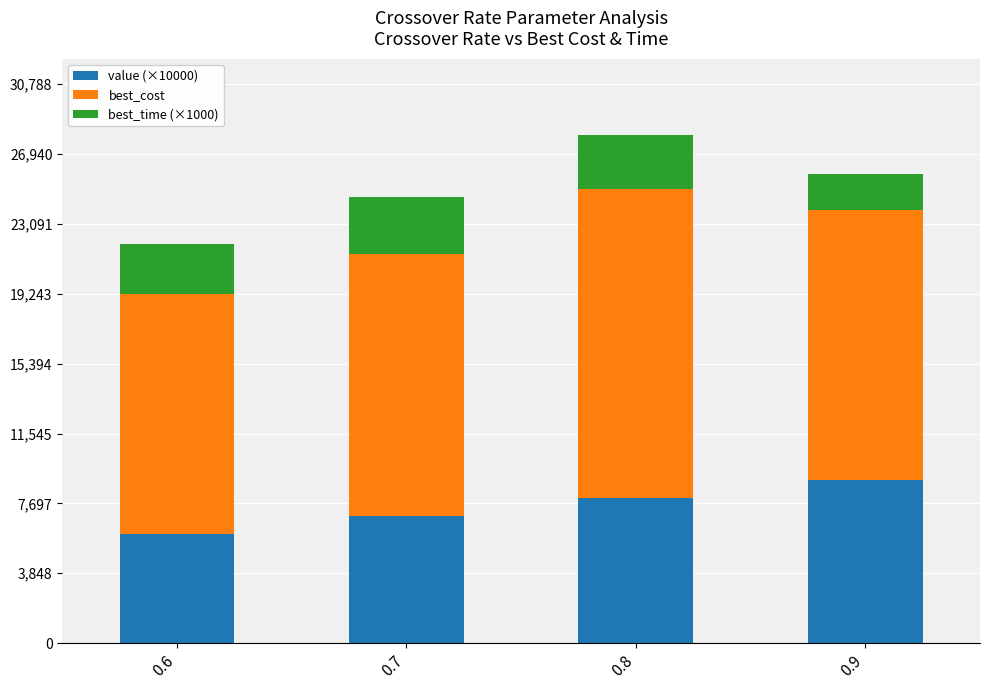

Read the value (×10000) value at 0.8.

8000.0